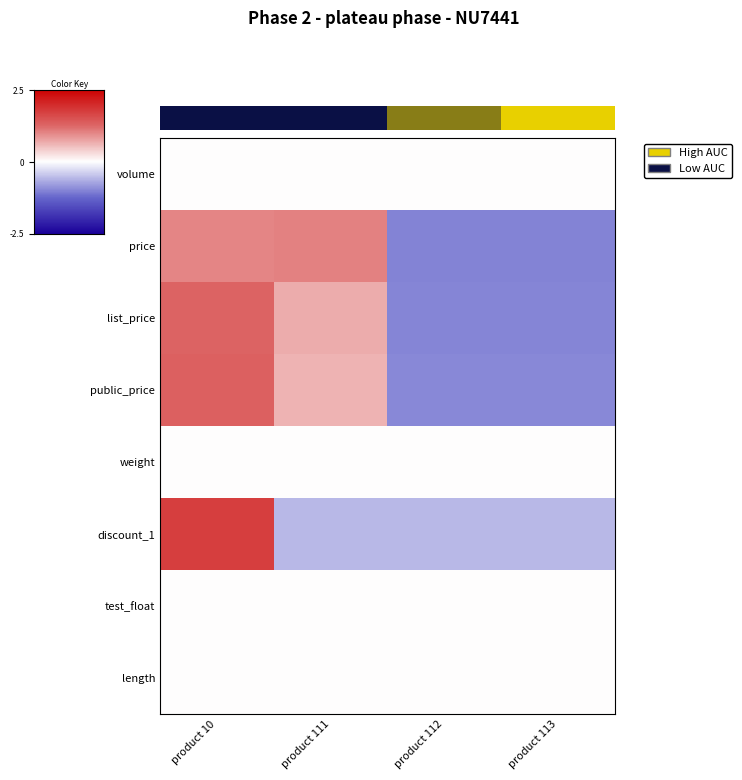

At which category is the sum across all series the highest?

product 10